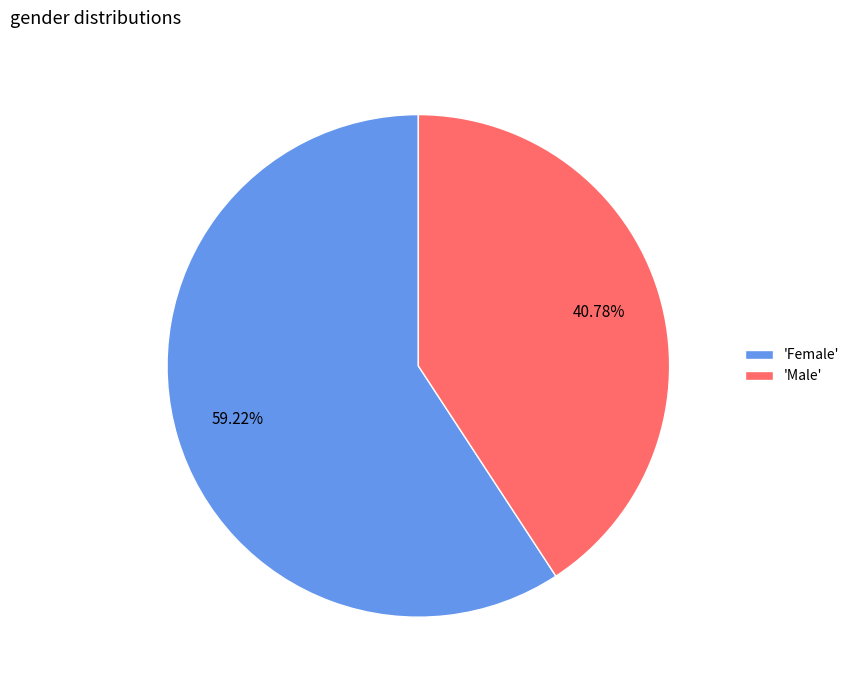

Do 'Female' and 'Male' together represent more than half of the pie?

Yes